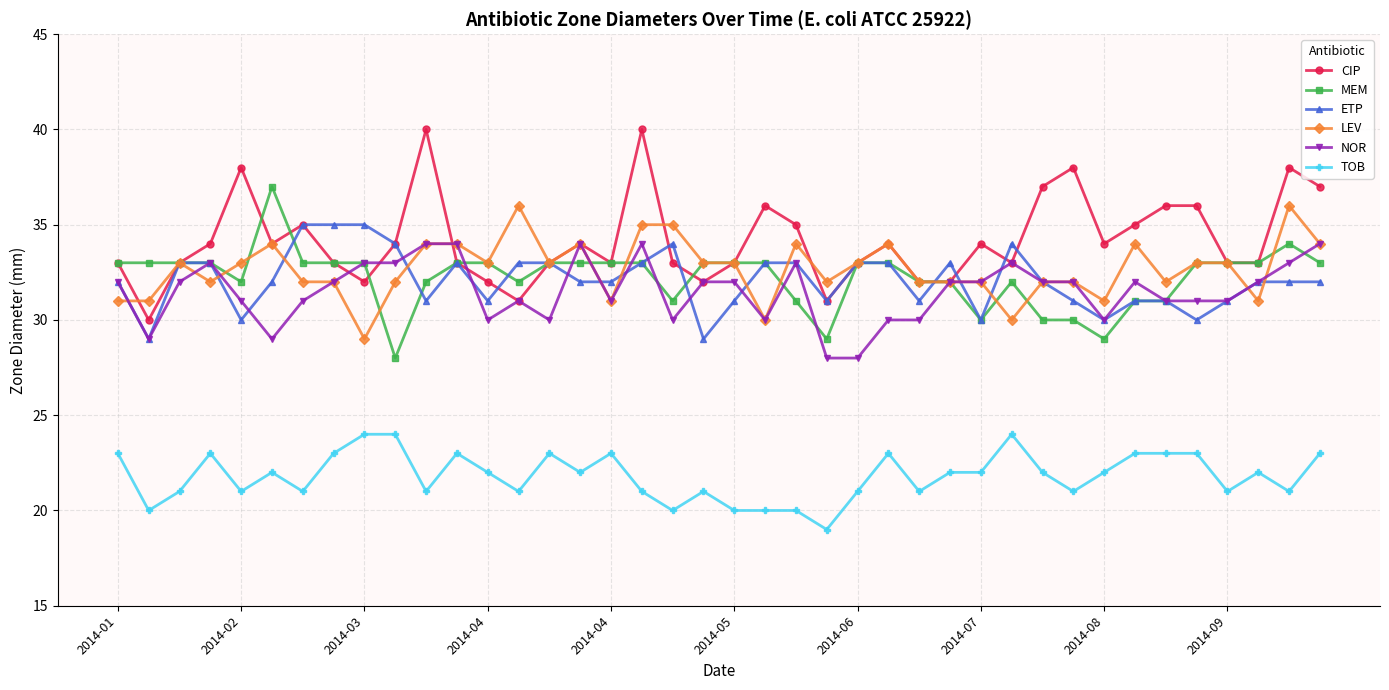

What is the value of the NOR point at the 14th from the left?

31